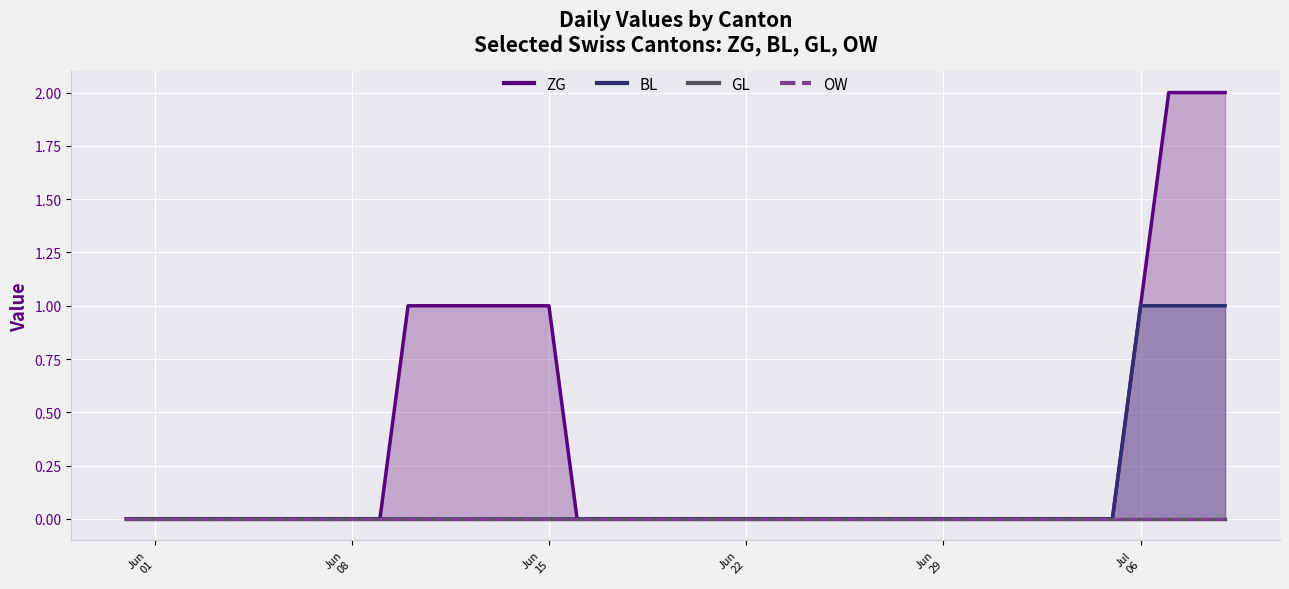

Count the ZG values in the range 0 to 1.

37